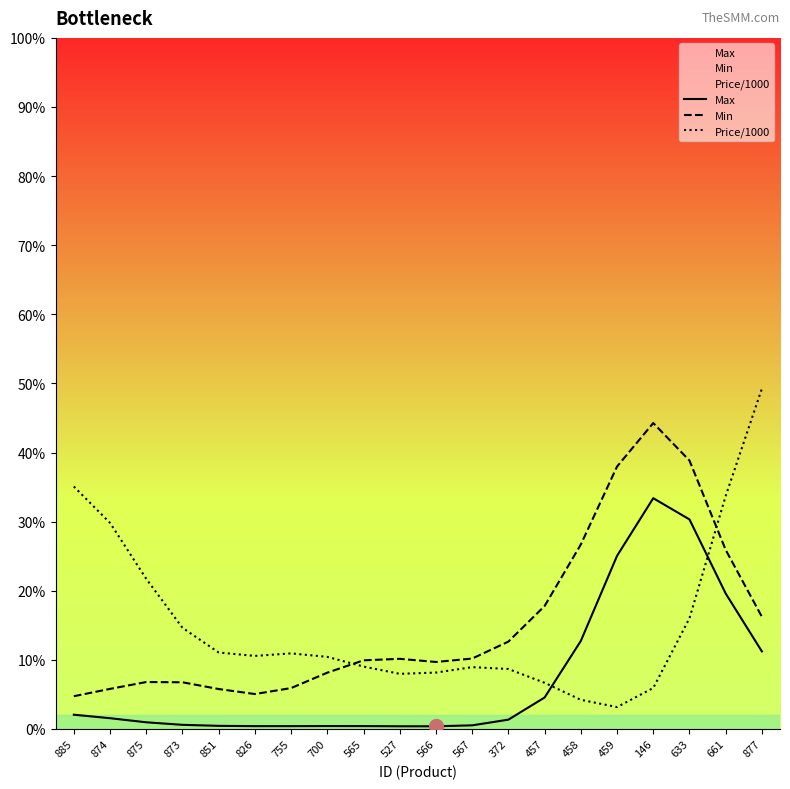

Where is Max nearest to the value 16?

458